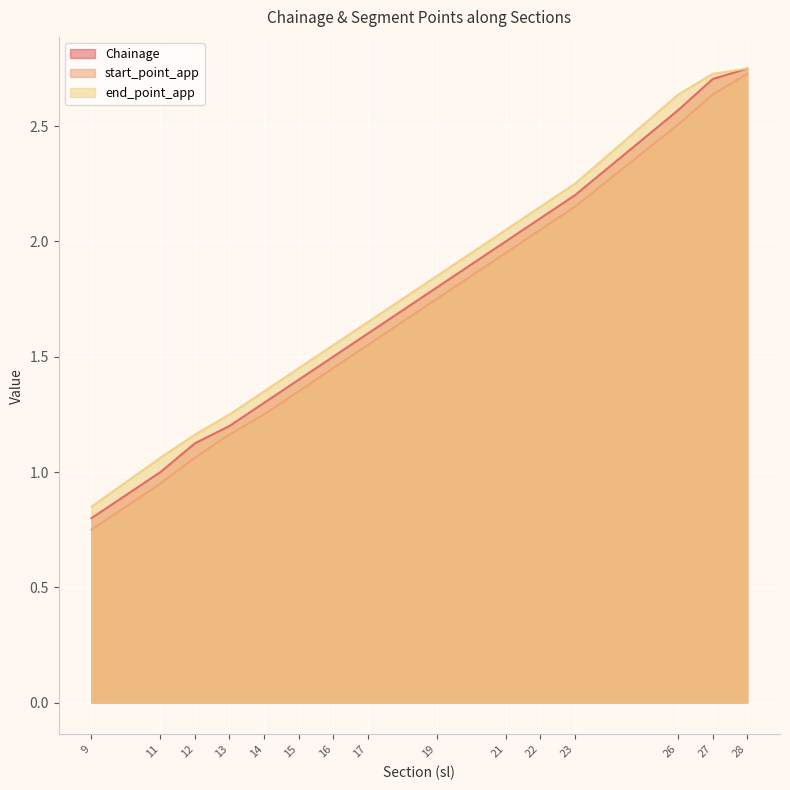

Between 9 and 26, which series saw the biggest shift?

end_point_app